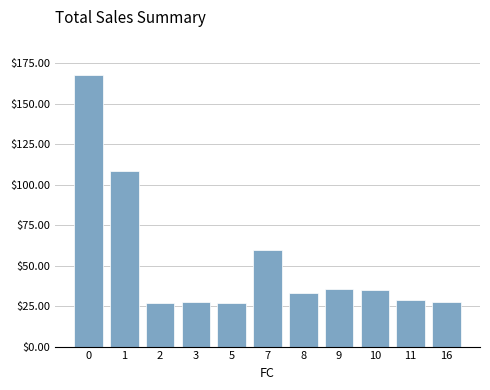

Does the chart contain stacked bars?

No